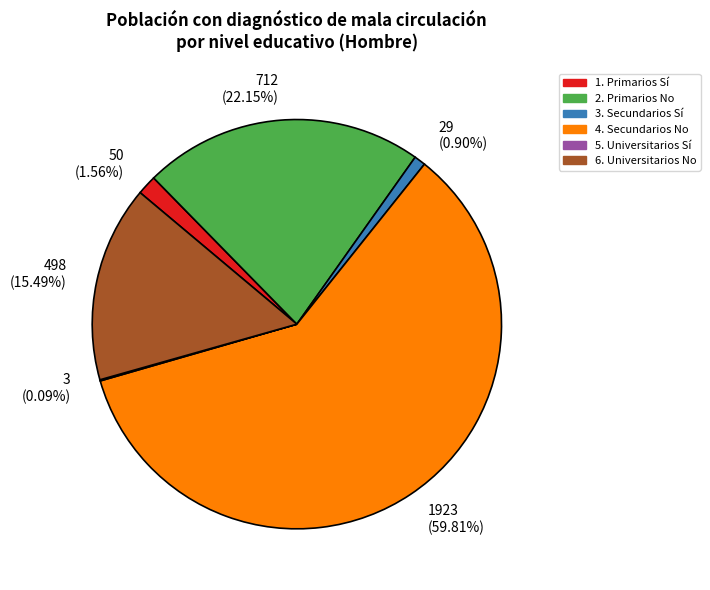

Is there any slice that represents more than half of the pie?

Yes